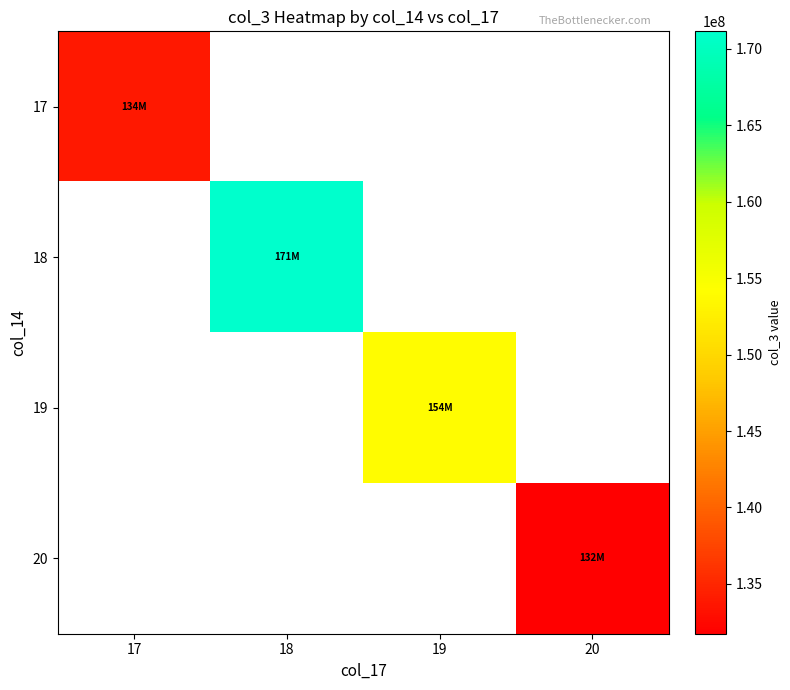

Where does the 19 series first go above 153984302?

19